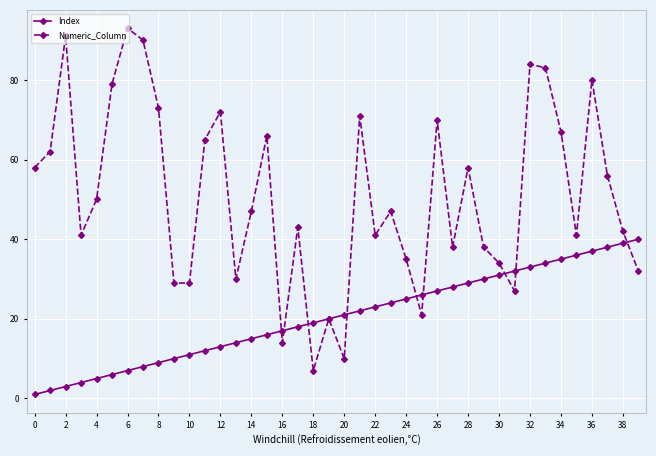

Reading left to right, what are all the values shown in this chart?

Index: 1	2	3	4	5	6	7	8	9	10	11	12	13	14	15	16	17	18	19	20	21	22	23	24	25	26	27	28	29	30	31	32	33	34	35	36	37	38	39	40
Numeric_Column: 58	62	91	41	50	79	93	90	73	29	29	65	72	30	47	66	14	43	7	20	10	71	41	47	35	21	70	38	58	38	34	27	84	83	67	41	80	56	42	32